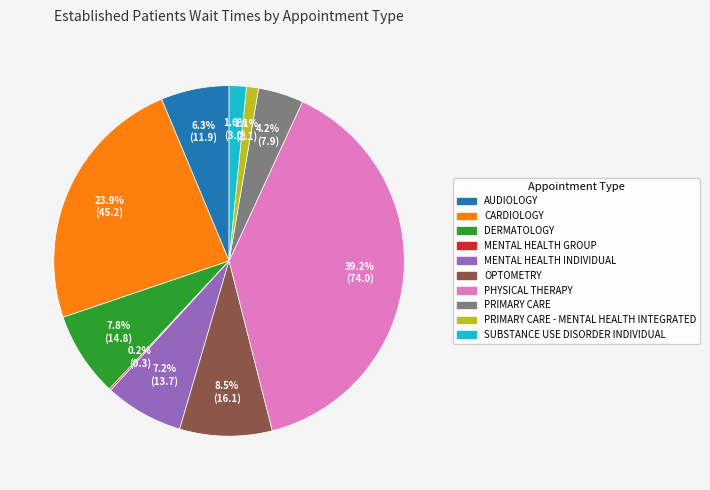

Which slice is the largest?

PHYSICAL THERAPY